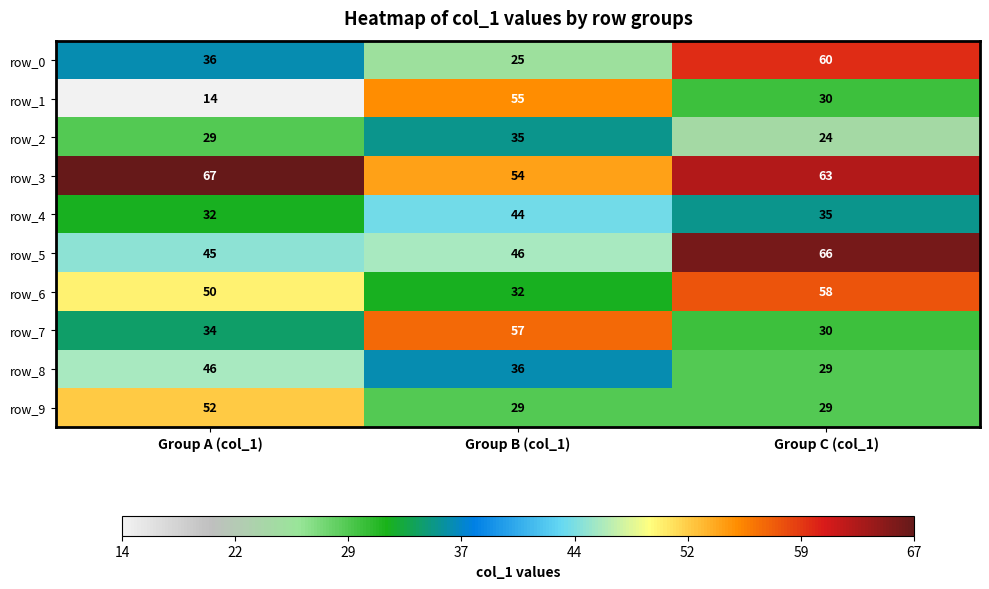

What is the difference between the row_8 values at Group B (col_1) and Group A (col_1)?

10